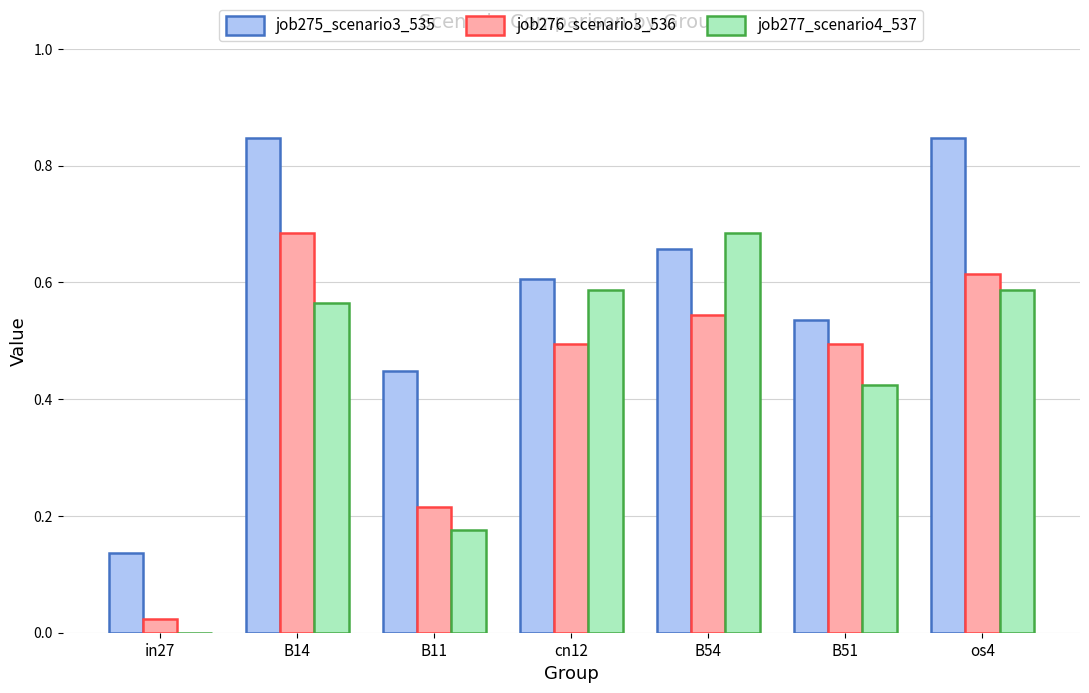

Count the number of categories in the chart.

7